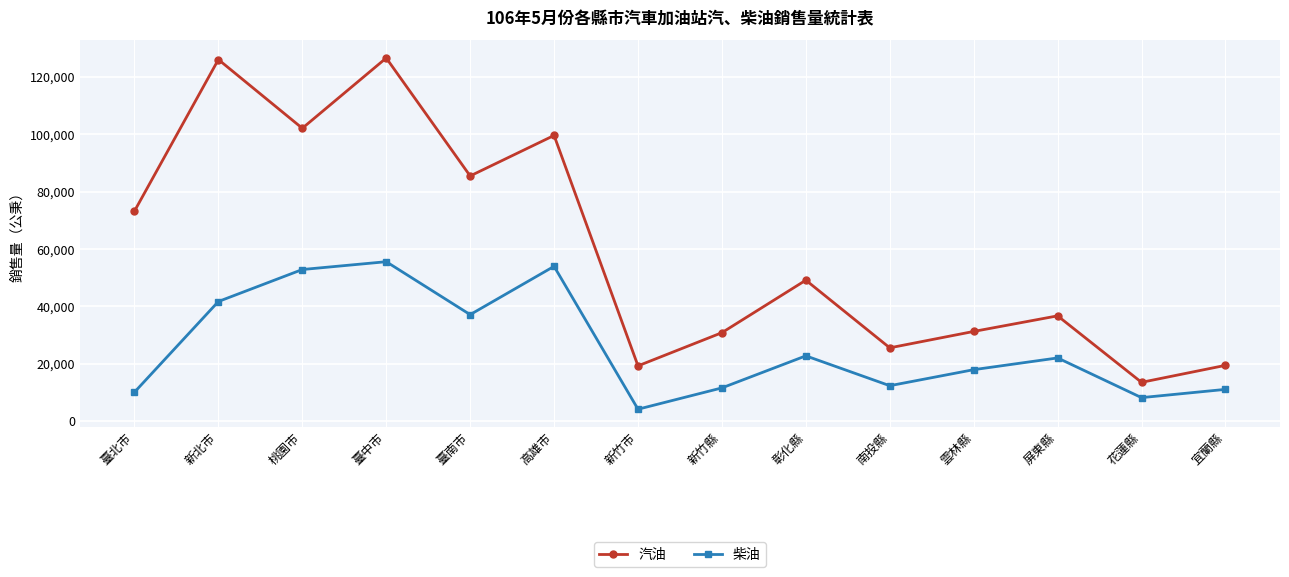

At 桃園市, list the series in order from smallest to largest.

柴油, 汽油